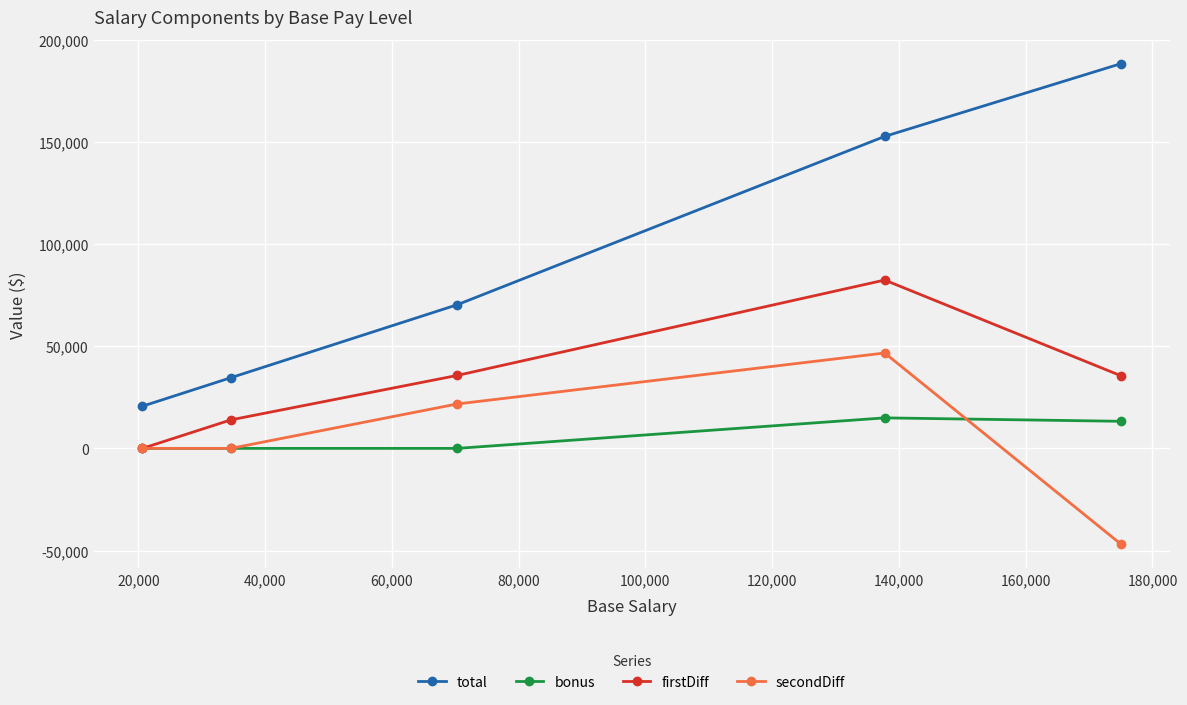

What is the greatest value displayed?

188260